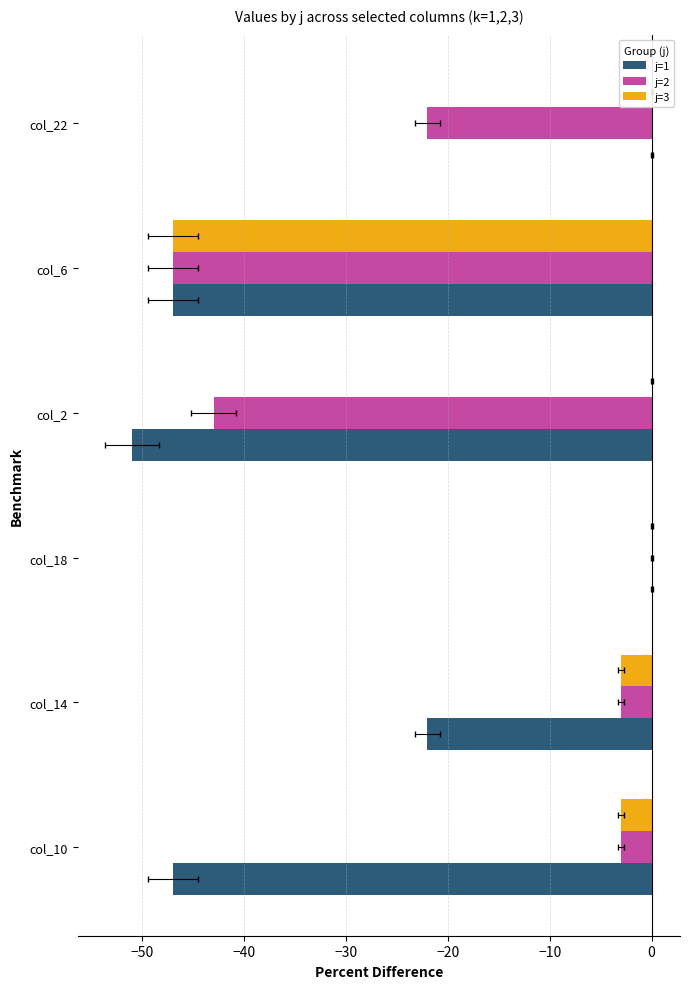

What is the value of the j=1 bar at the 4th from the left?

-51.0